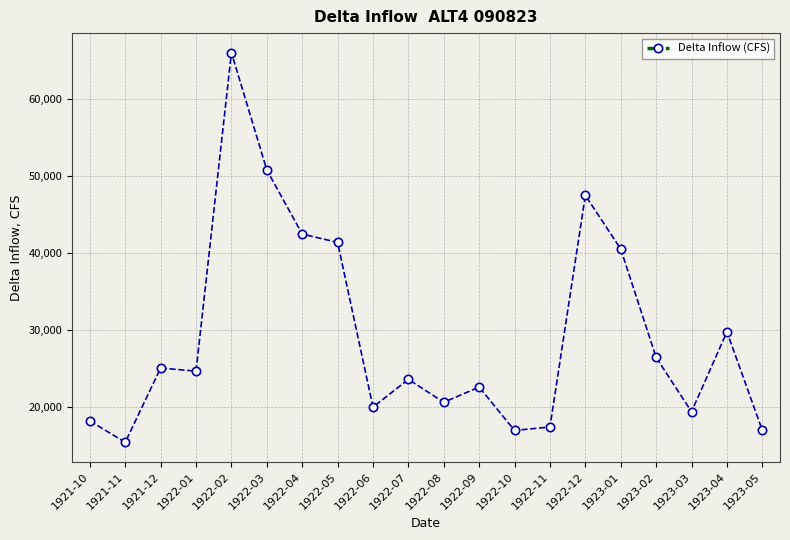

Does the chart display data point markers on the line(s)?

Yes